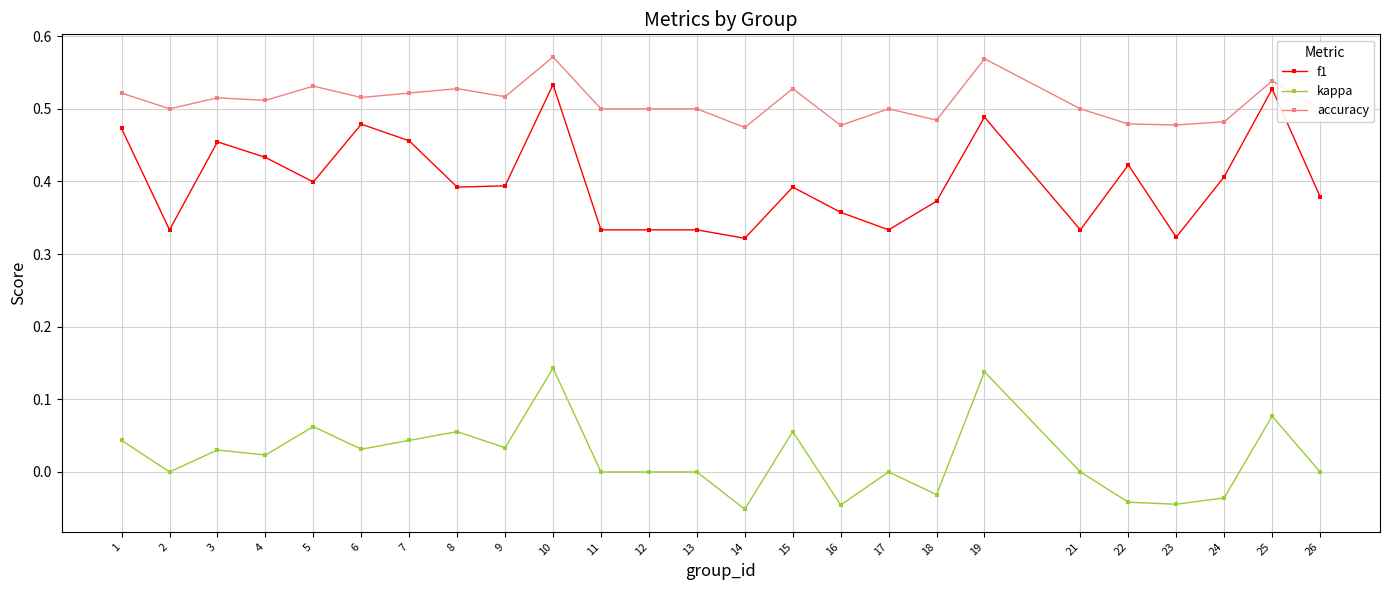

Between 9 and 16, which series saw the biggest shift?

kappa